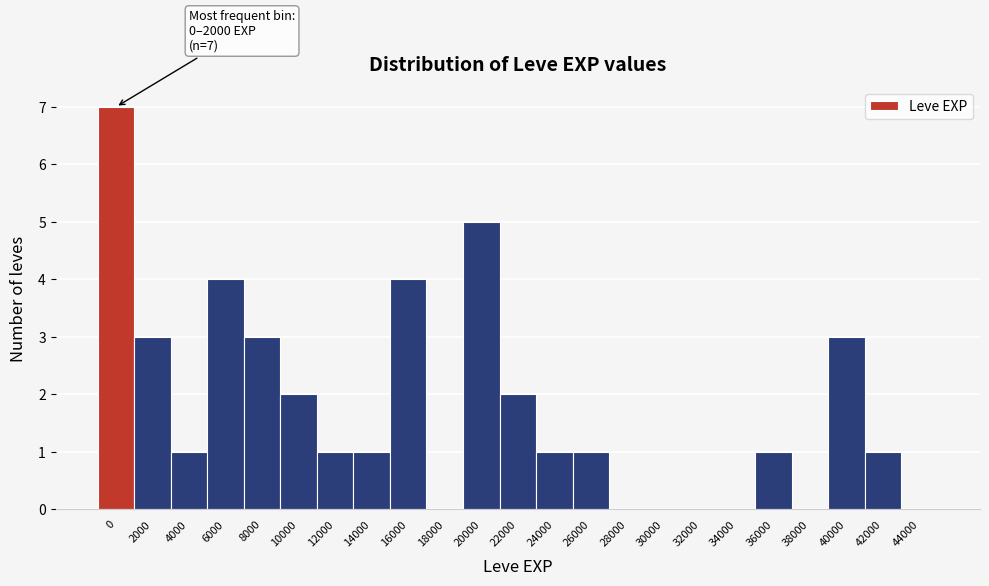

Reading right to left, transcribe all the data shown in this chart.

44000=0	42000=1	40000=3	38000=0	36000=1	34000=0	32000=0	30000=0	28000=0	26000=1	24000=1	22000=2	20000=5	18000=0	16000=4	14000=1	12000=1	10000=2	8000=3	6000=4	4000=1	2000=3	0=7